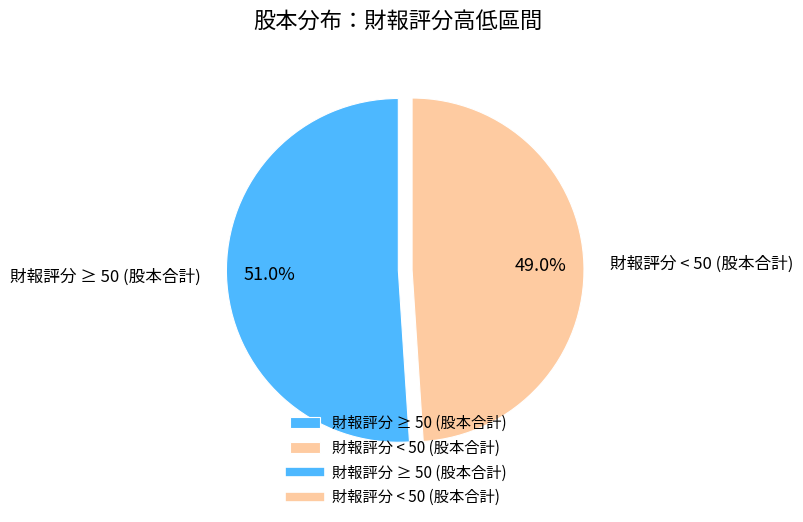

Approximately how many times larger is the value at 財報評分 < 50 (股本合計) compared to 財報評分 ≥ 50 (股本合計)?

1.0